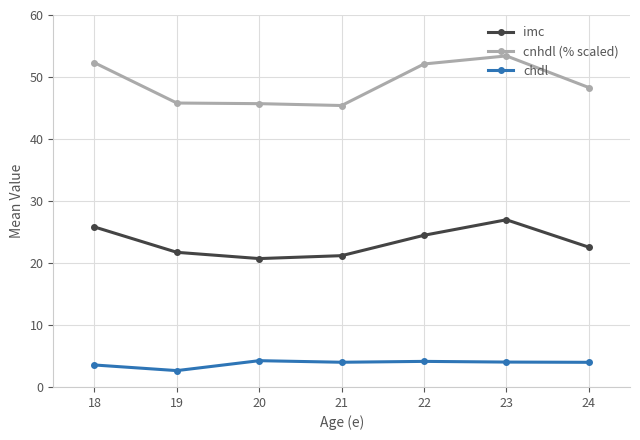

What is the sum of the chdl values at 21 and 22?

8.1